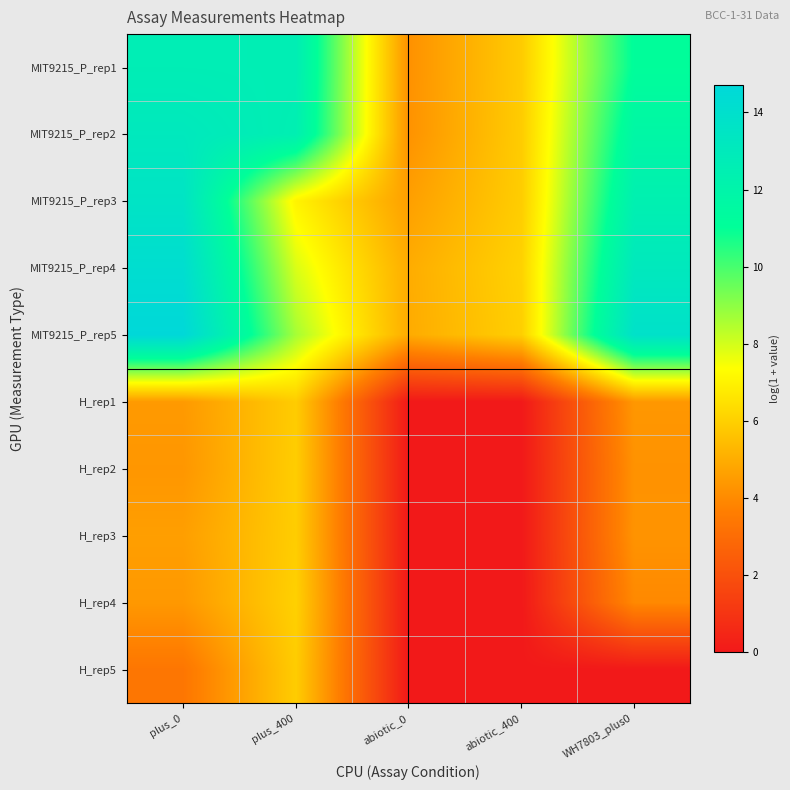

What is the spread (max minus min) of values at abiotic_400?

6.1